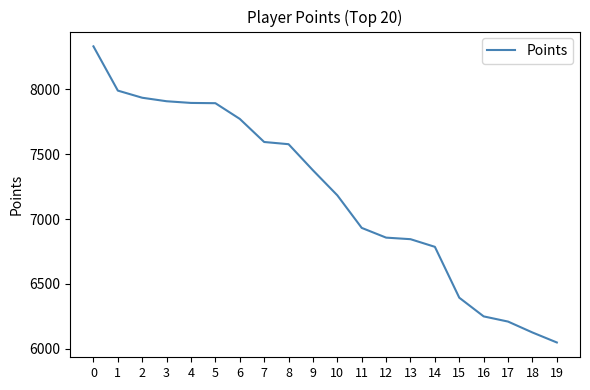

How many categories are shown in the chart?

20